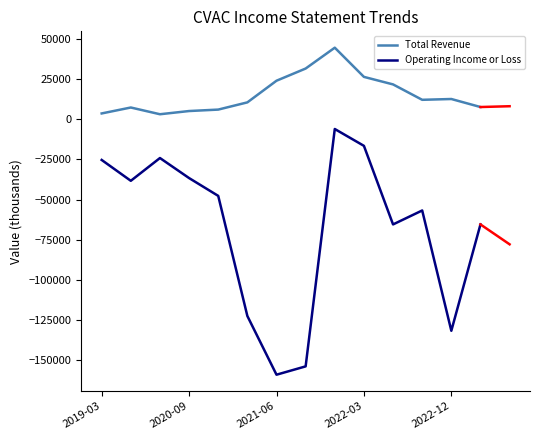

Which series has the largest range (max minus min)?

Operating Income or Loss